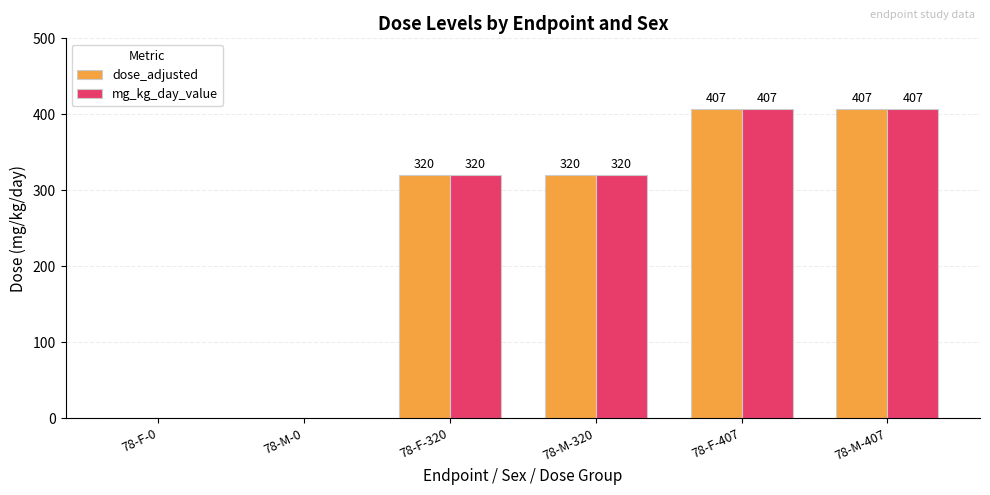

The value of mg_kg_day_value at 78-F-320 is 512. True or false?

False